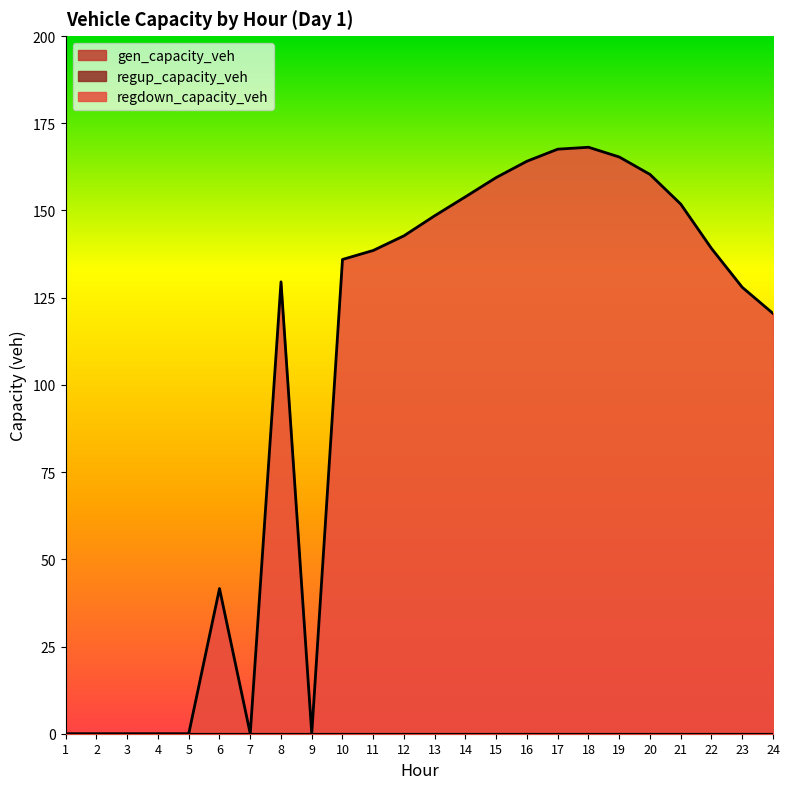

What is the difference between the second highest and second lowest values in the regdown_capacity_veh series?

167.6